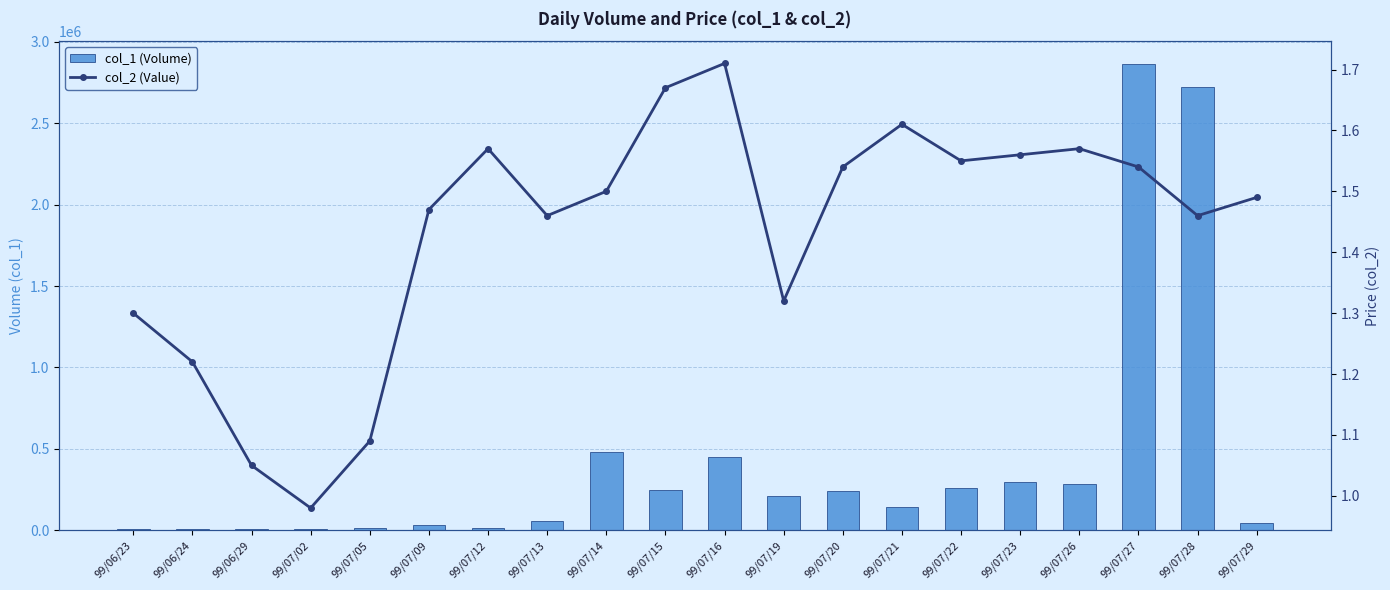

Rank the categories by col_1 (Volume) value from lowest to highest.

99/06/24, 99/06/23, 99/07/02, 99/06/29, 99/07/05, 99/07/12, 99/07/09, 99/07/29, 99/07/13, 99/07/21, 99/07/19, 99/07/20, 99/07/15, 99/07/22, 99/07/26, 99/07/23, 99/07/16, 99/07/14, 99/07/28, 99/07/27